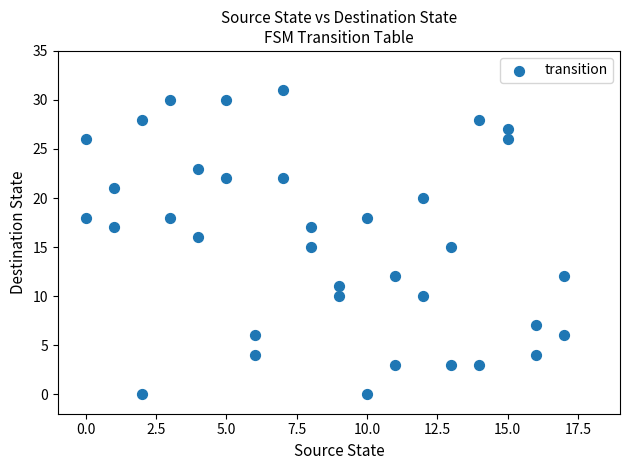

What is the range of X values (max minus min)?

17